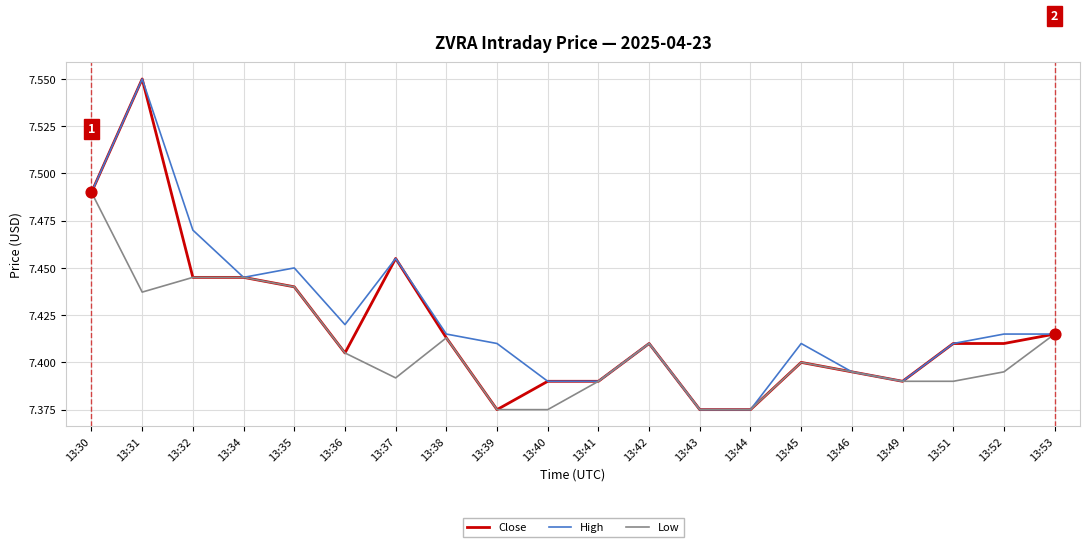

Which category has the highest value in the Low series?

13:30